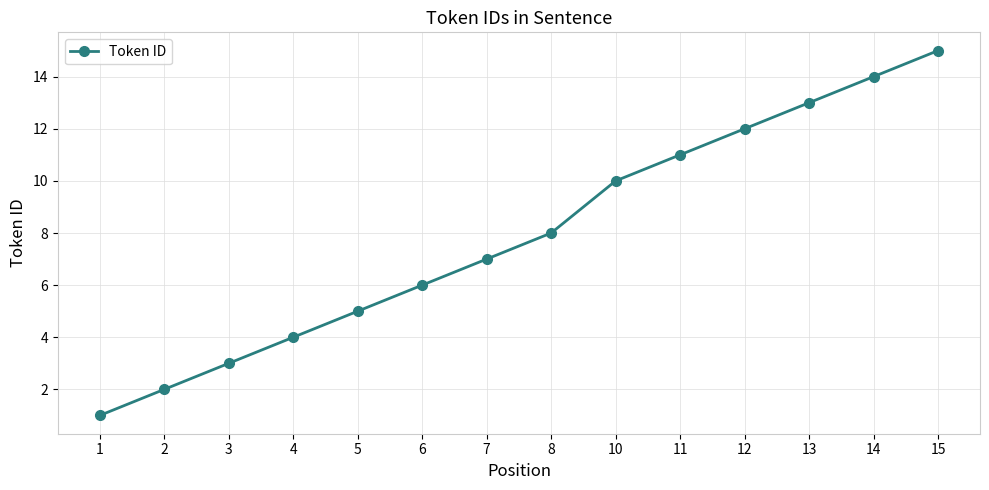

What is the sum of the values at 15 and 10?

25